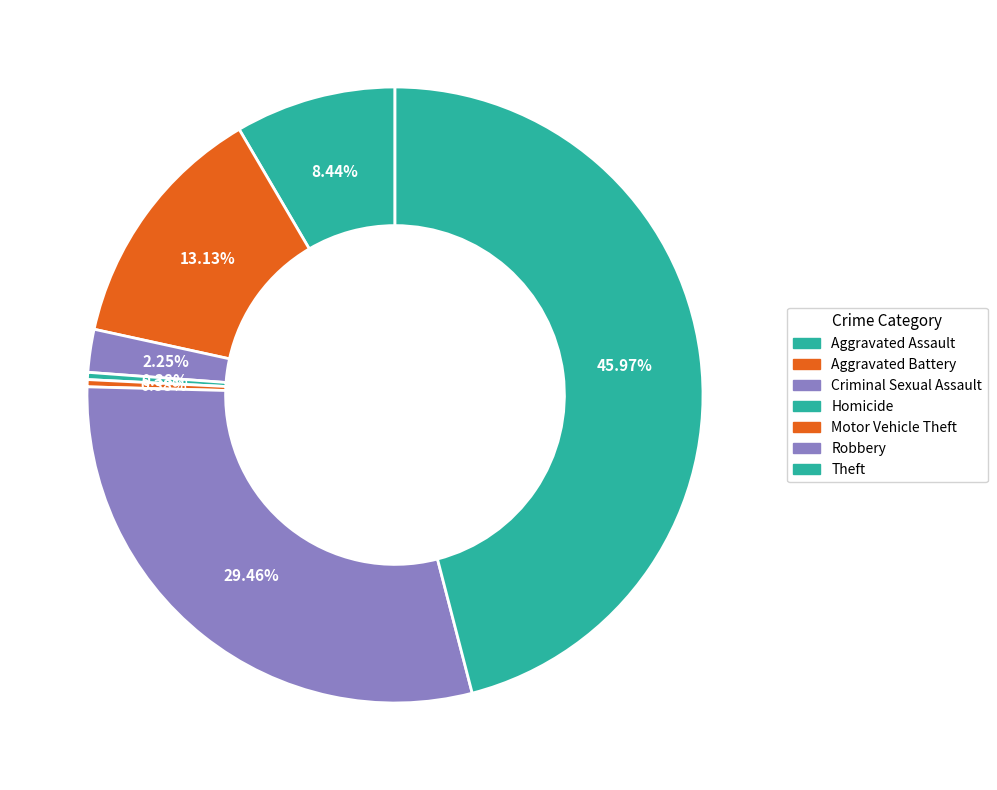

To the nearest percent, what portion does Aggravated Assault represent?

8%